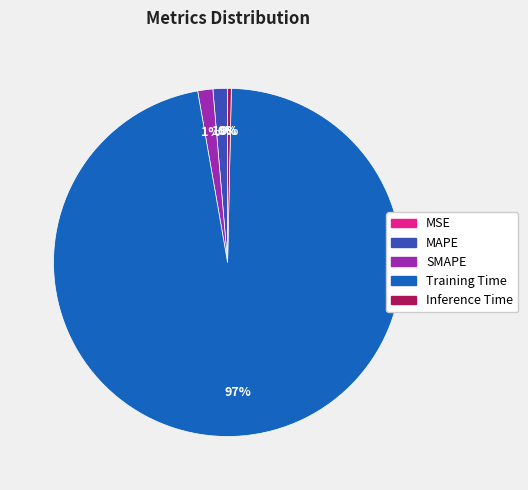

To the nearest percent, what is the average slice percentage?

20%